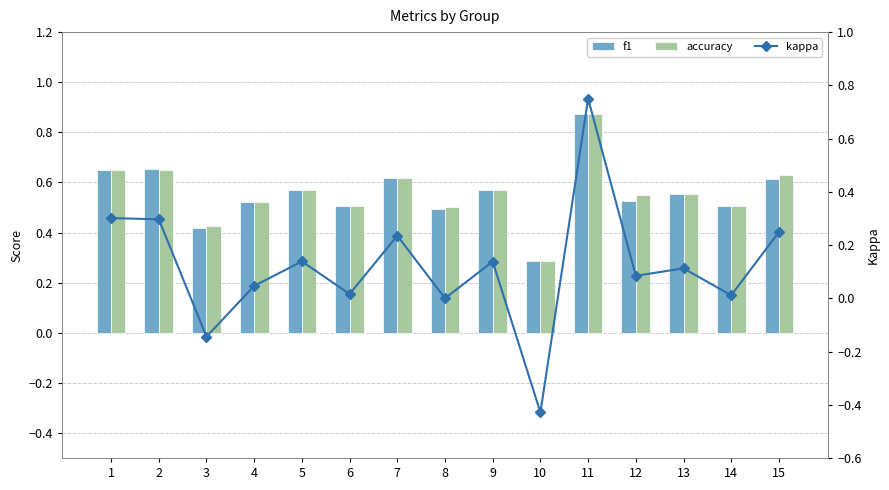

How many groups of bars are there?

15